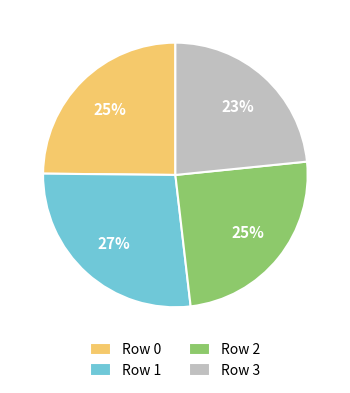

To the nearest percent, what is the average slice percentage?

25%